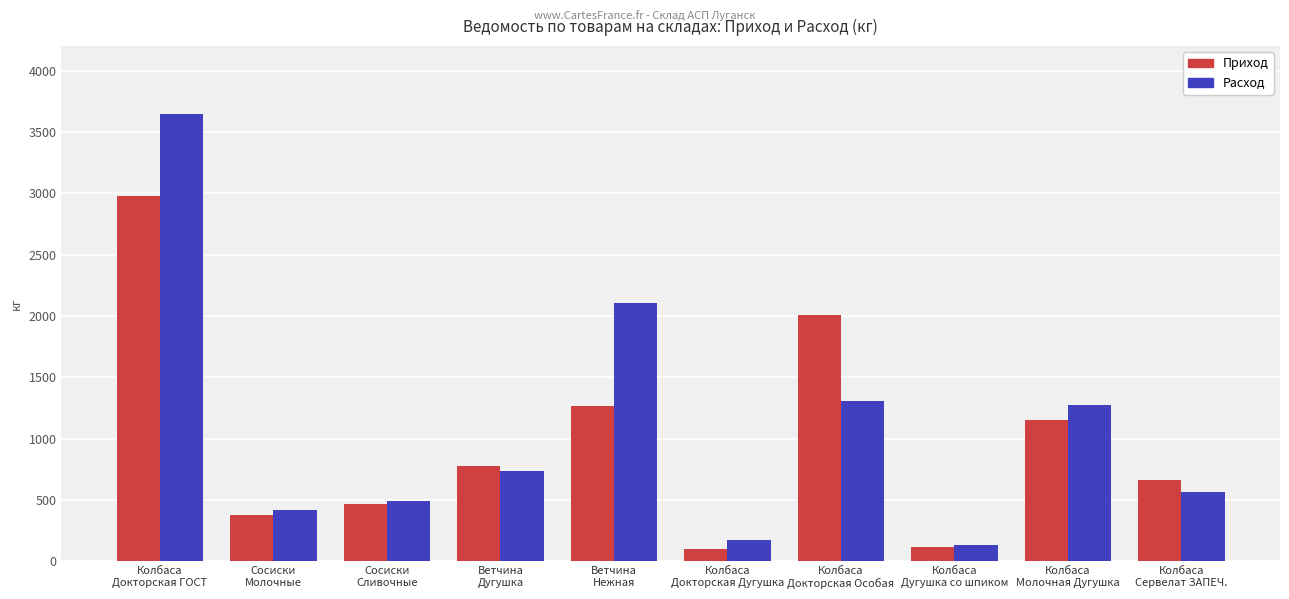

Which category has the highest value across all series?

Колбаса
Докторская ГОСТ